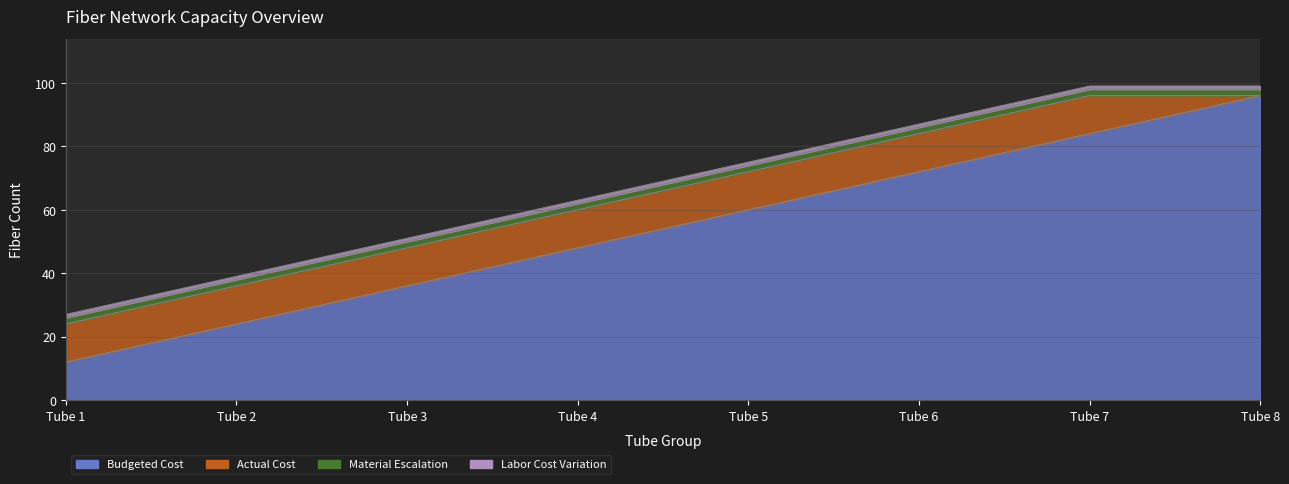

What is the value of the Material Escalation point at the 7th from the left?

98